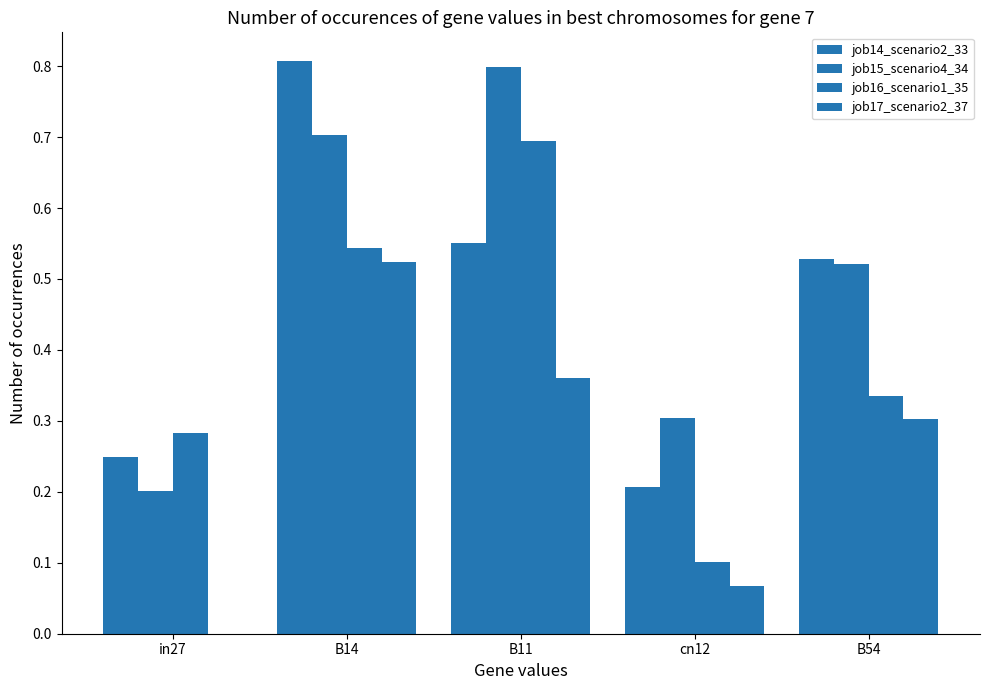

How many categories are shown in the chart?

5